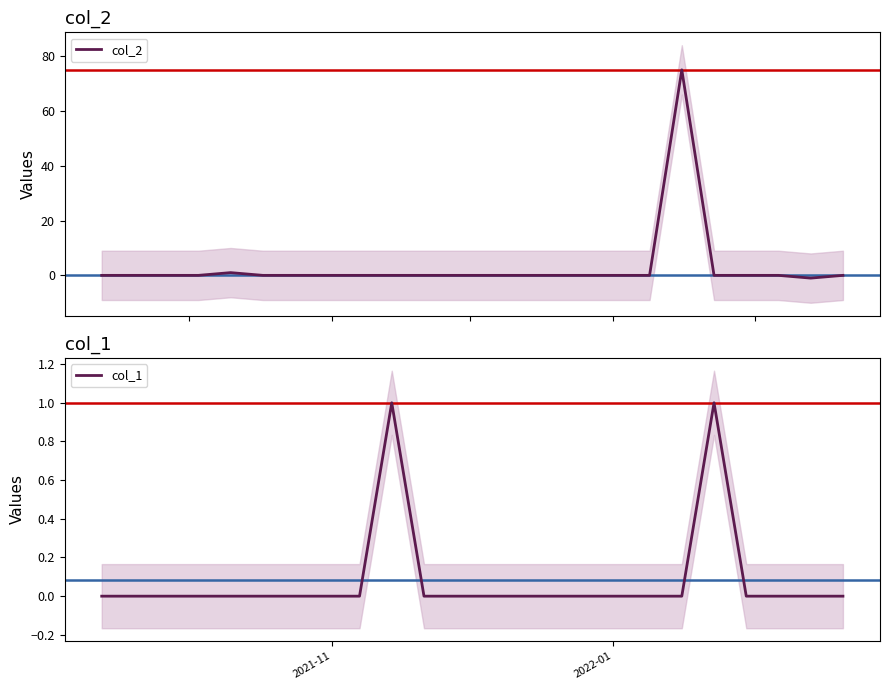

List the series in order of their peak value, highest first.

col_2, col_1